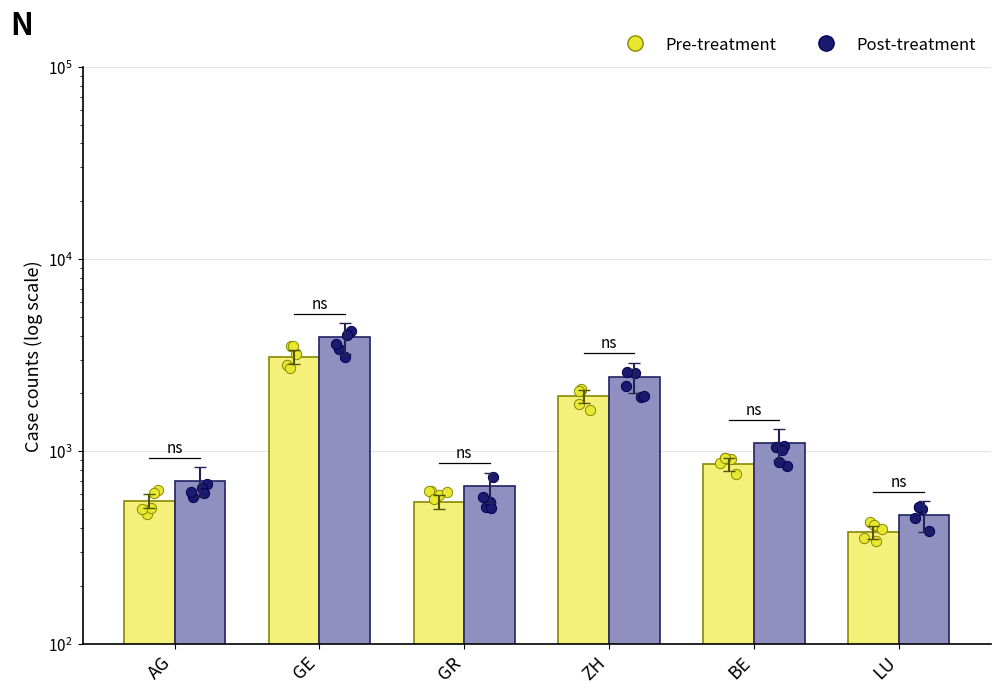

Which series contains the highest Y value?

Post-treatment